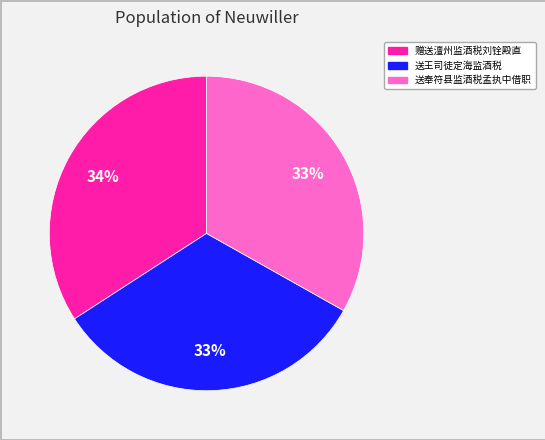

Approximately how many times larger is the value at 送奉符县监酒税孟执中借职 compared to 赠送澶州监酒税刘铨殿直?

1.0